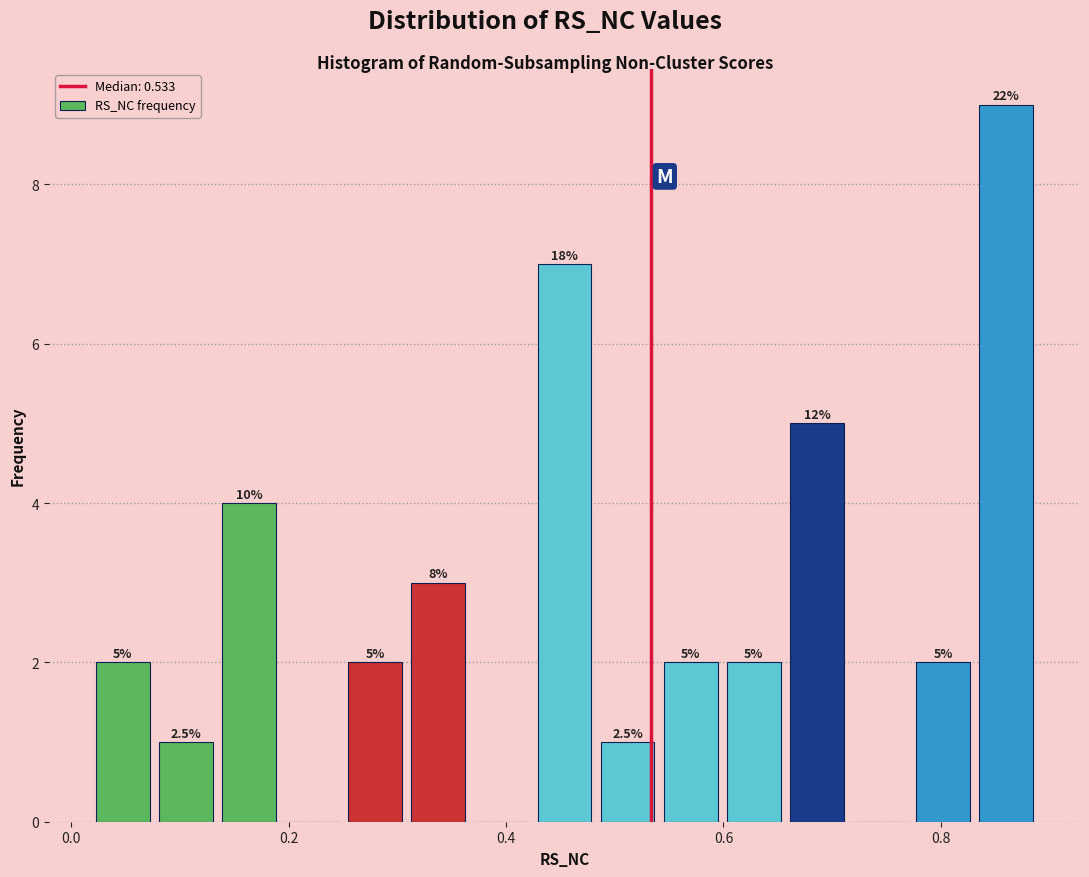

Around what value on the x-axis is the tallest bar? Give the approximate position of its centre, as read against the axis.

0.86